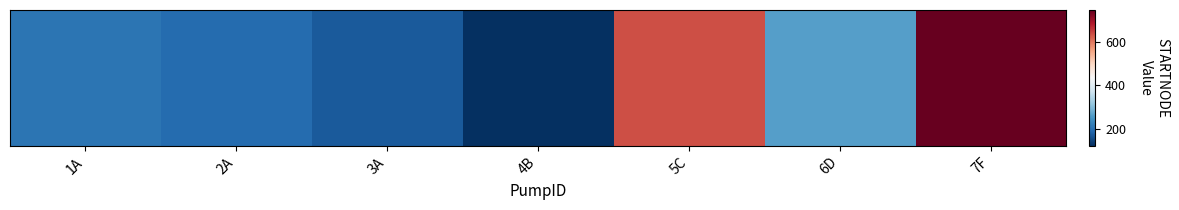

What is the difference between the maximum and minimum values?

620